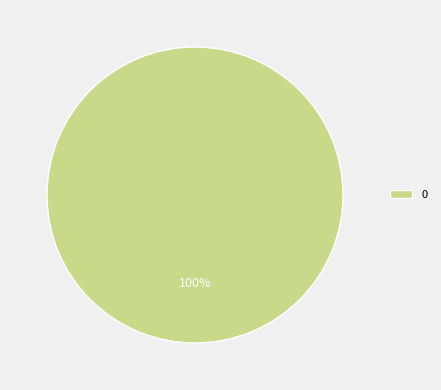

Is 0 the majority of the pie?

Yes